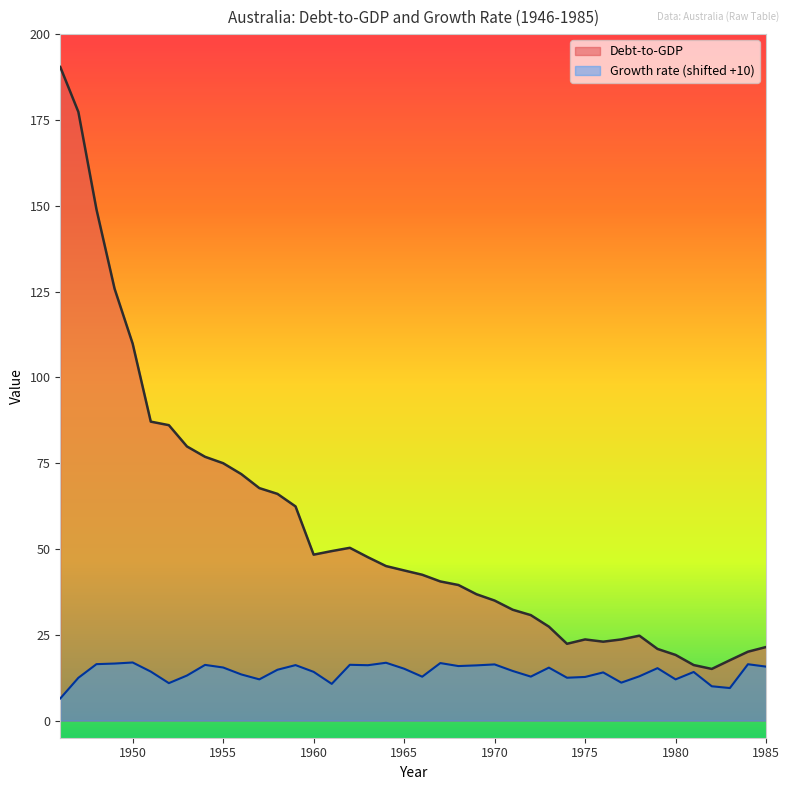

Where is Growth rate nearest to the value 11?

1977